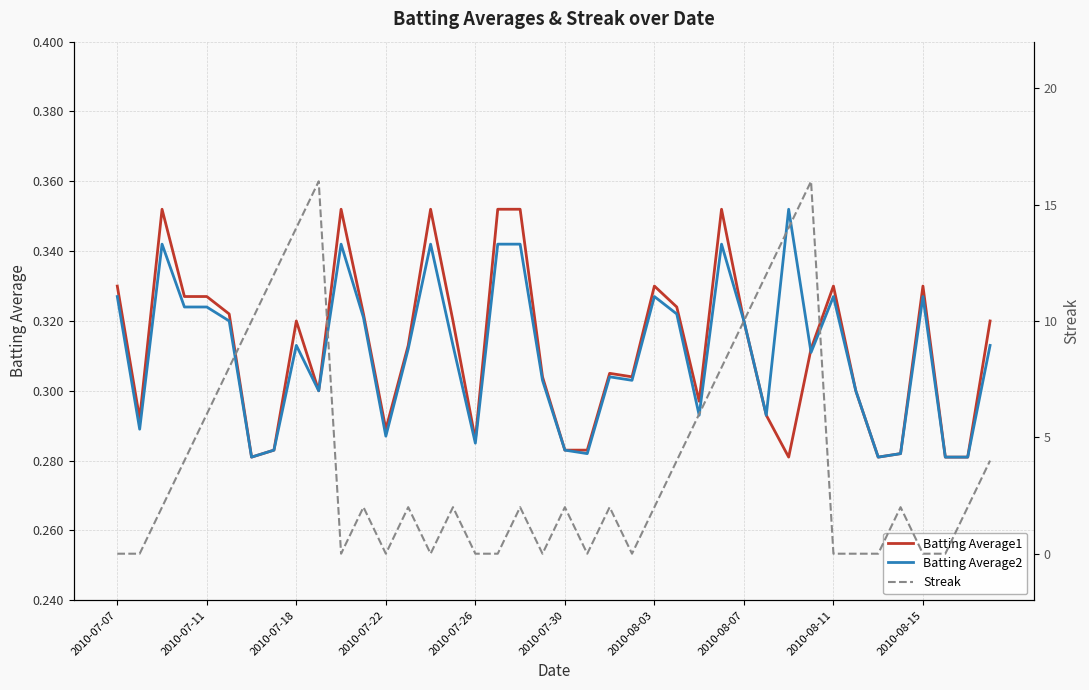

In Batting Average1, how many points are lower than both neighbors (excluding endpoints)?

9